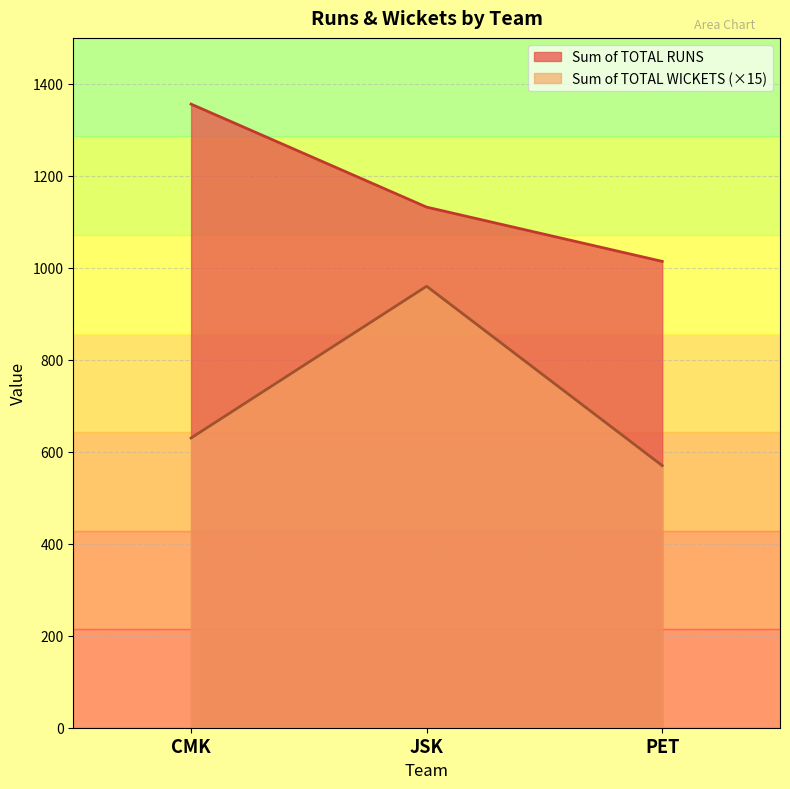

Rank the categories by Sum of TOTAL RUNS value from lowest to highest.

PET, JSK, CMK